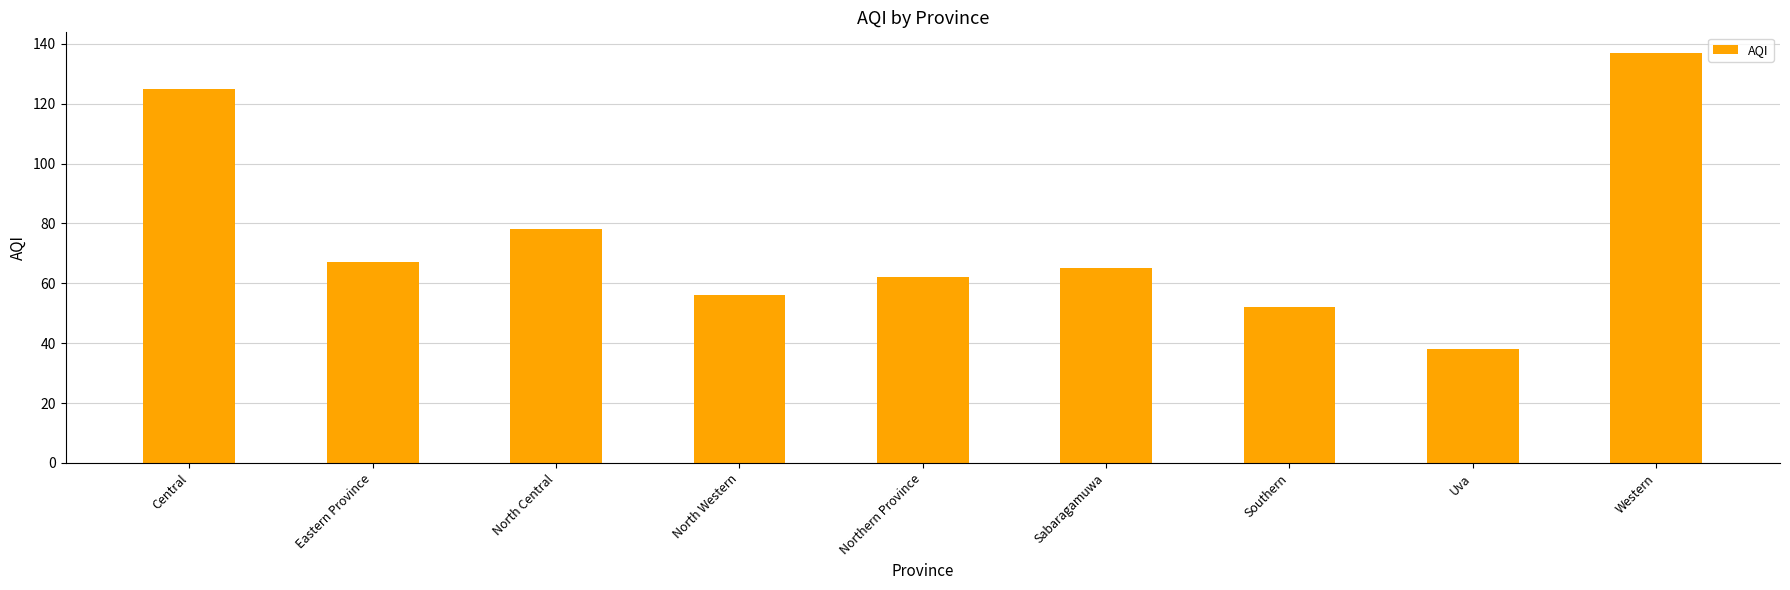

Which category has the highest value across all series?

Western